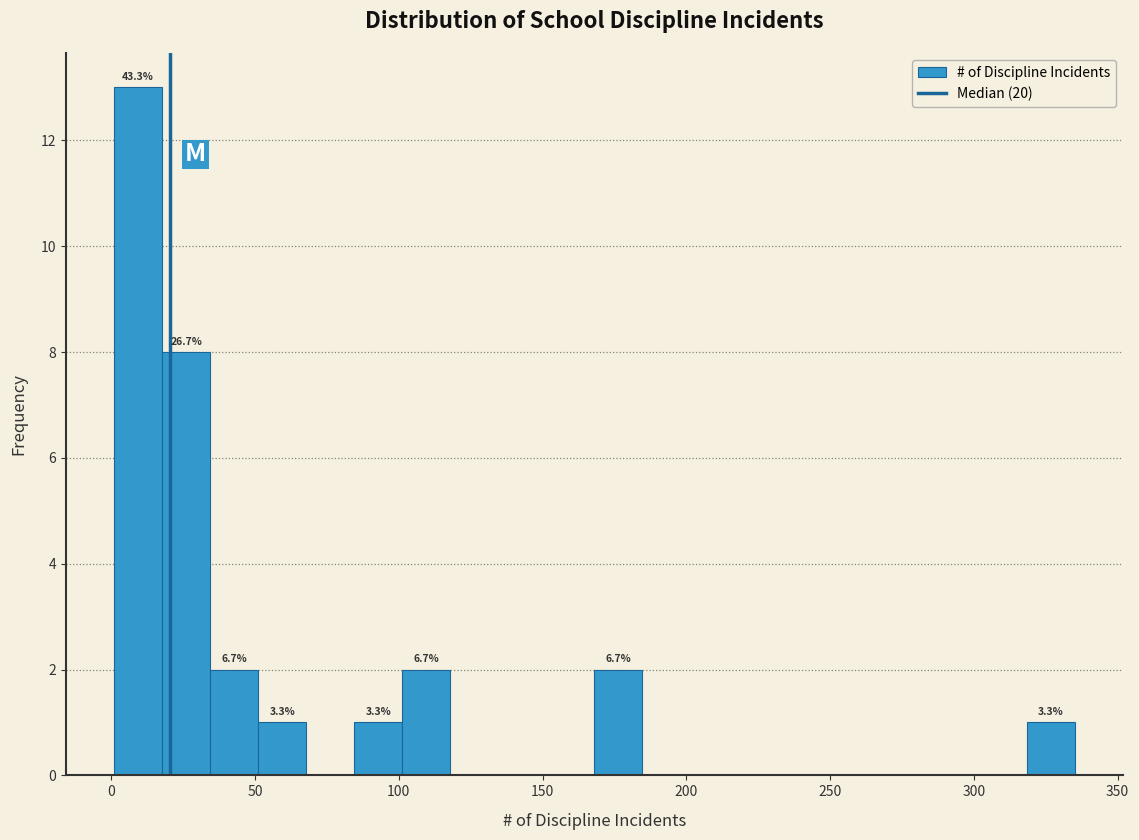

Around what value on the x-axis is the tallest bar? Give the approximate position of its centre, as read against the axis.

10